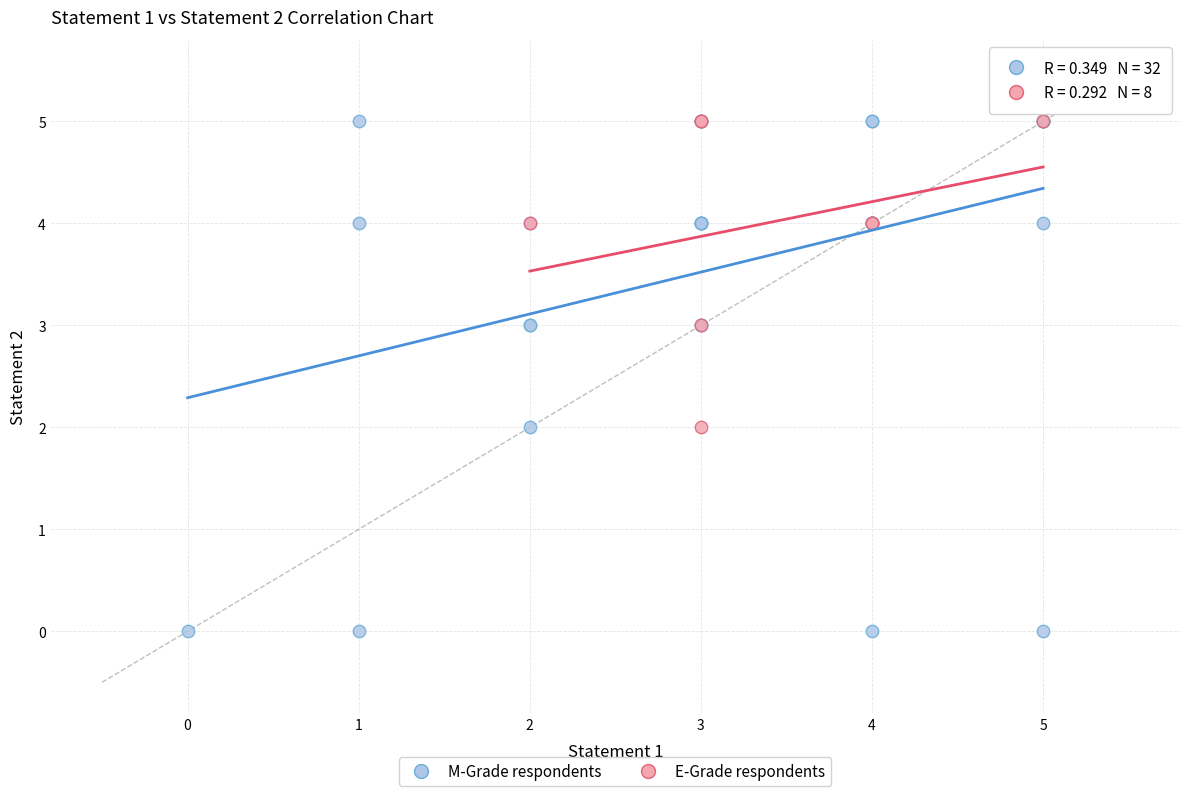

Which series has the largest Y range (max minus min)?

M-Grade respondents